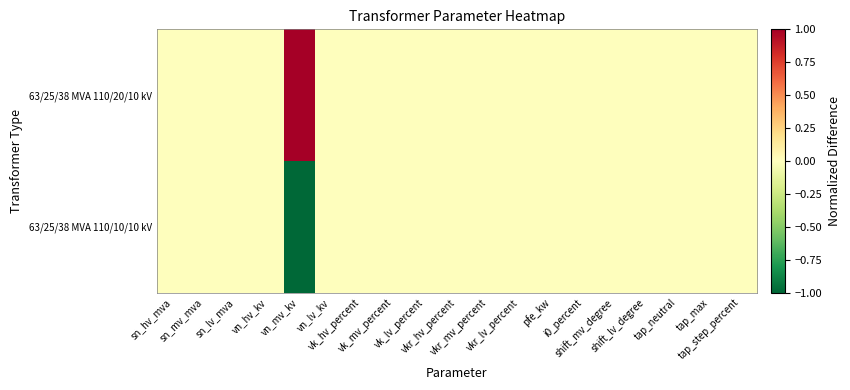

At tap_max, list the series in order from smallest to largest.

63/25/38 MVA 110/20/10 kV, 63/25/38 MVA 110/10/10 kV